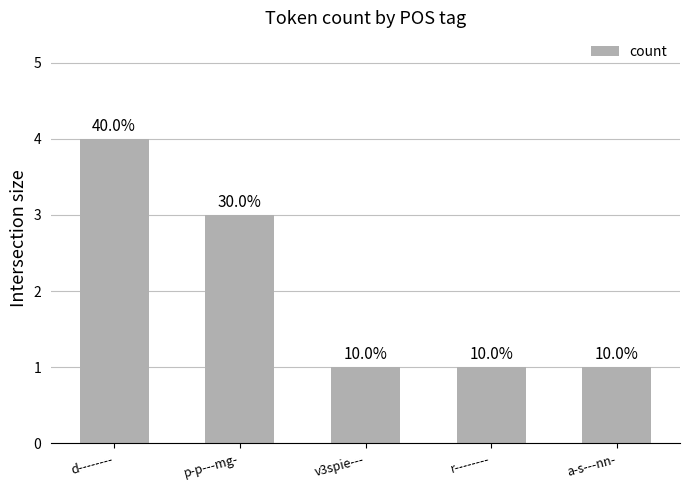

How many series are shown in this chart?

1